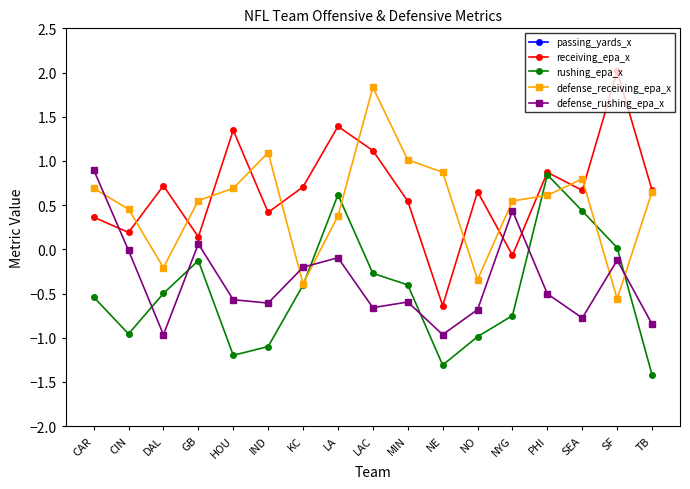

How many lines are shown in the chart?

5